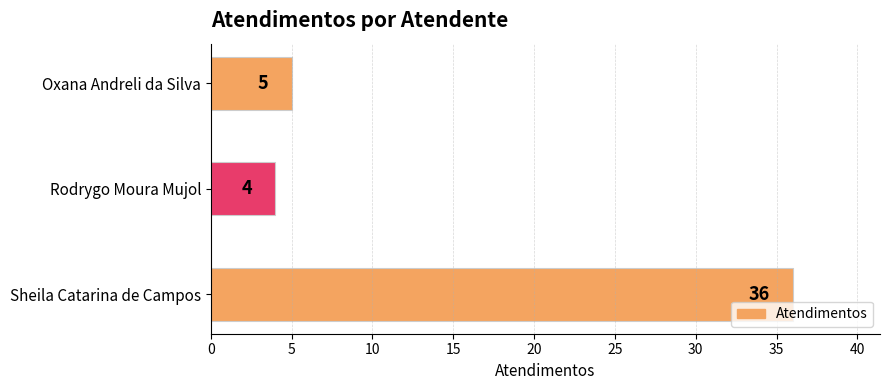

Rank the categories by value from lowest to highest.

Rodrygo Moura Mujol, Oxana Andreli da Silva, Sheila Catarina de Campos